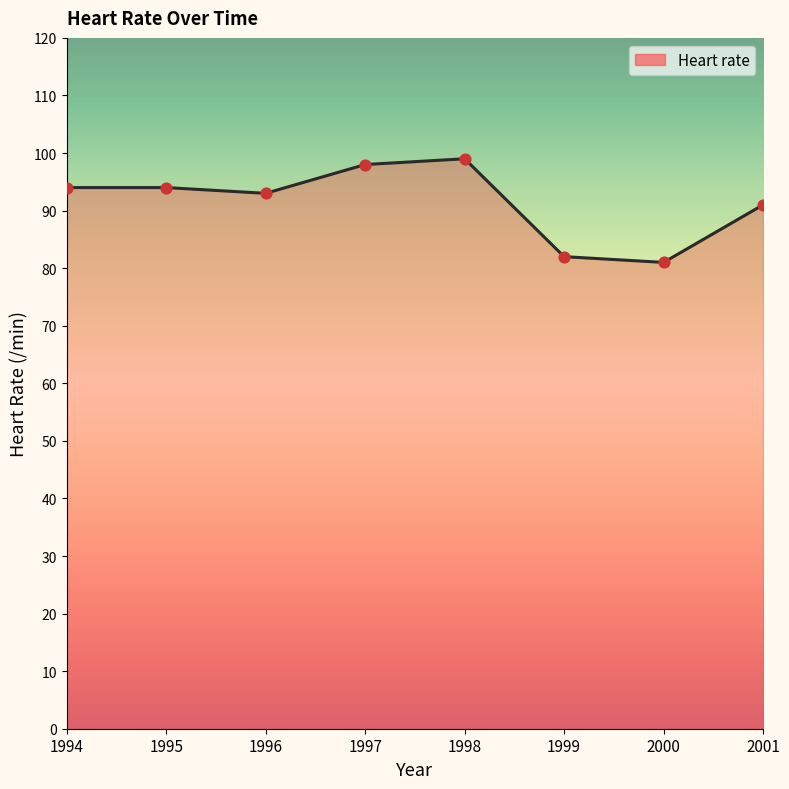

Which has a higher value, 1997 or 2001?

1997